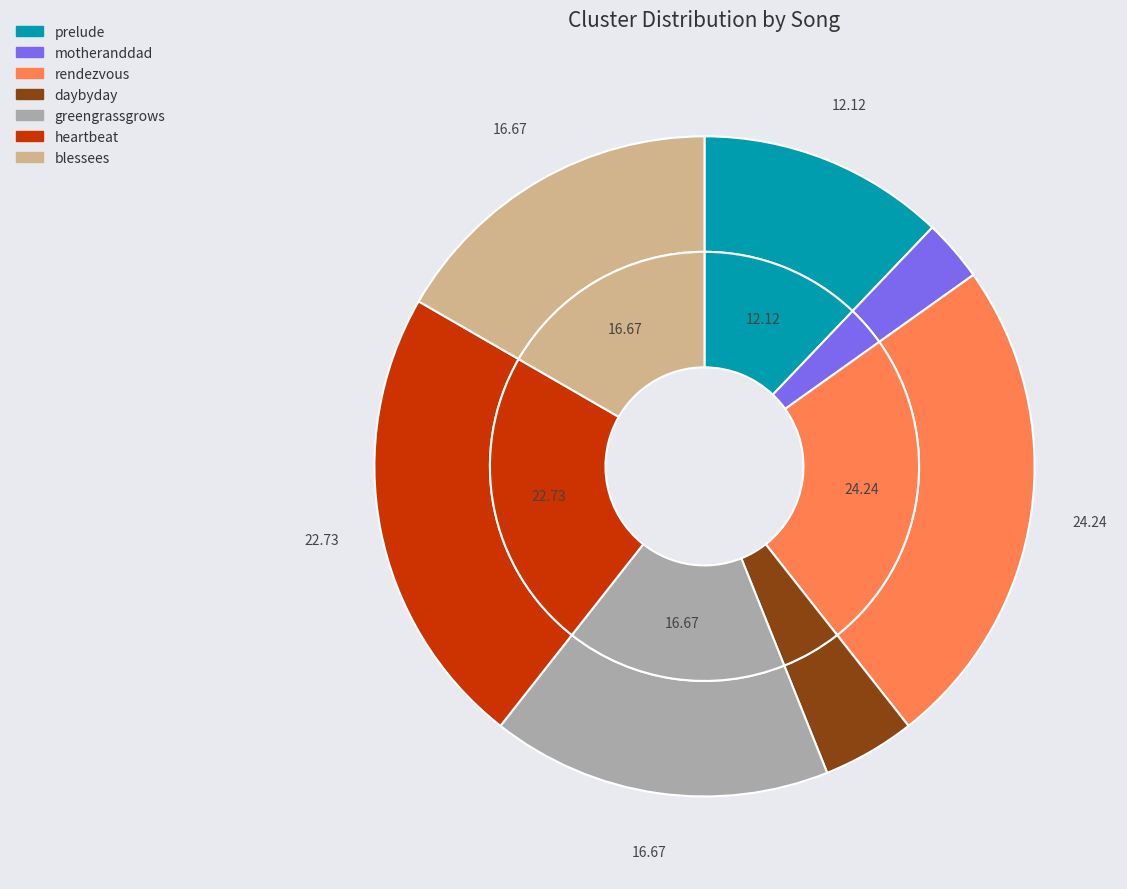

What percentage do rendezvous and motheranddad together represent?

27.3%